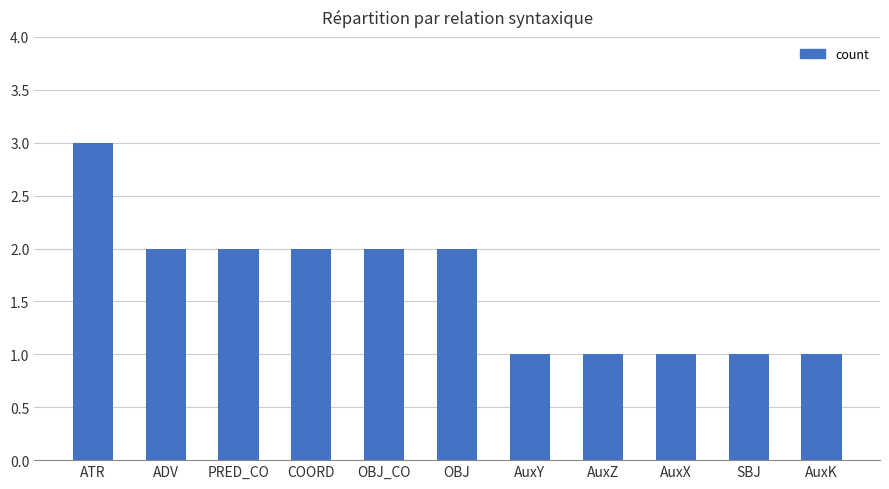

What is the label of the 5th bar from the left?

OBJ_CO